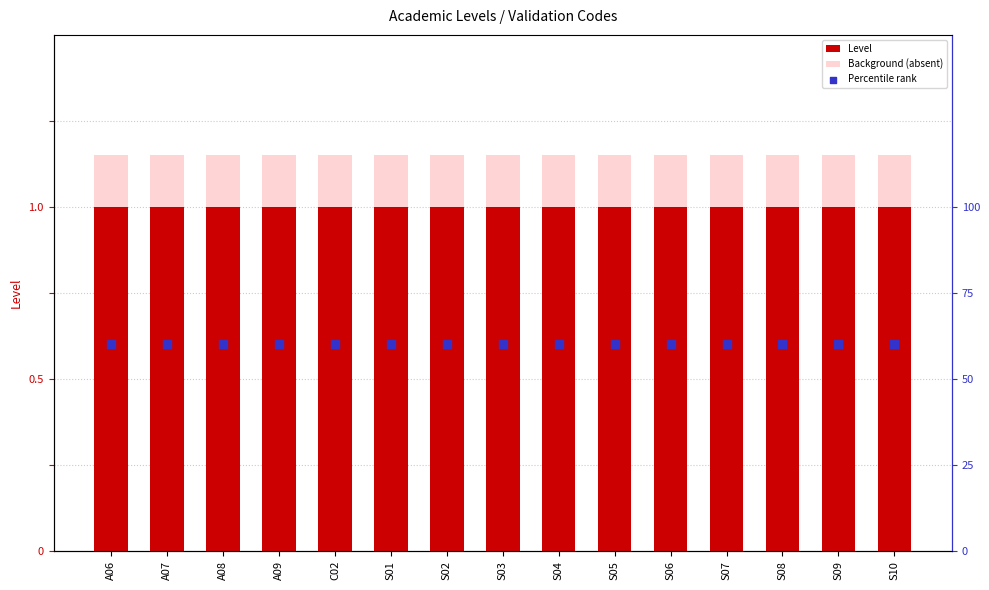

Which series has the largest Y range (max minus min)?

Level